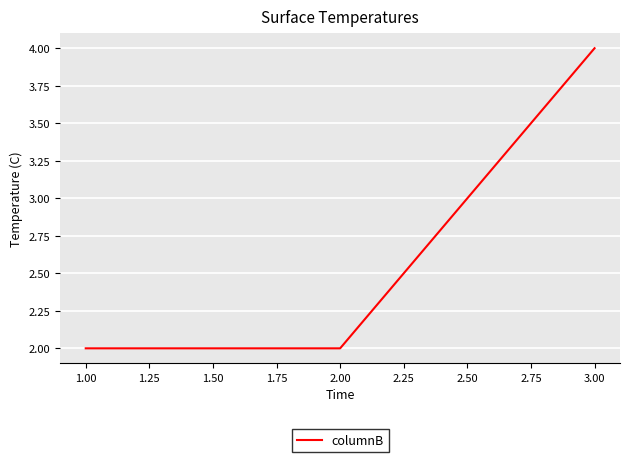

What is the average value?

3